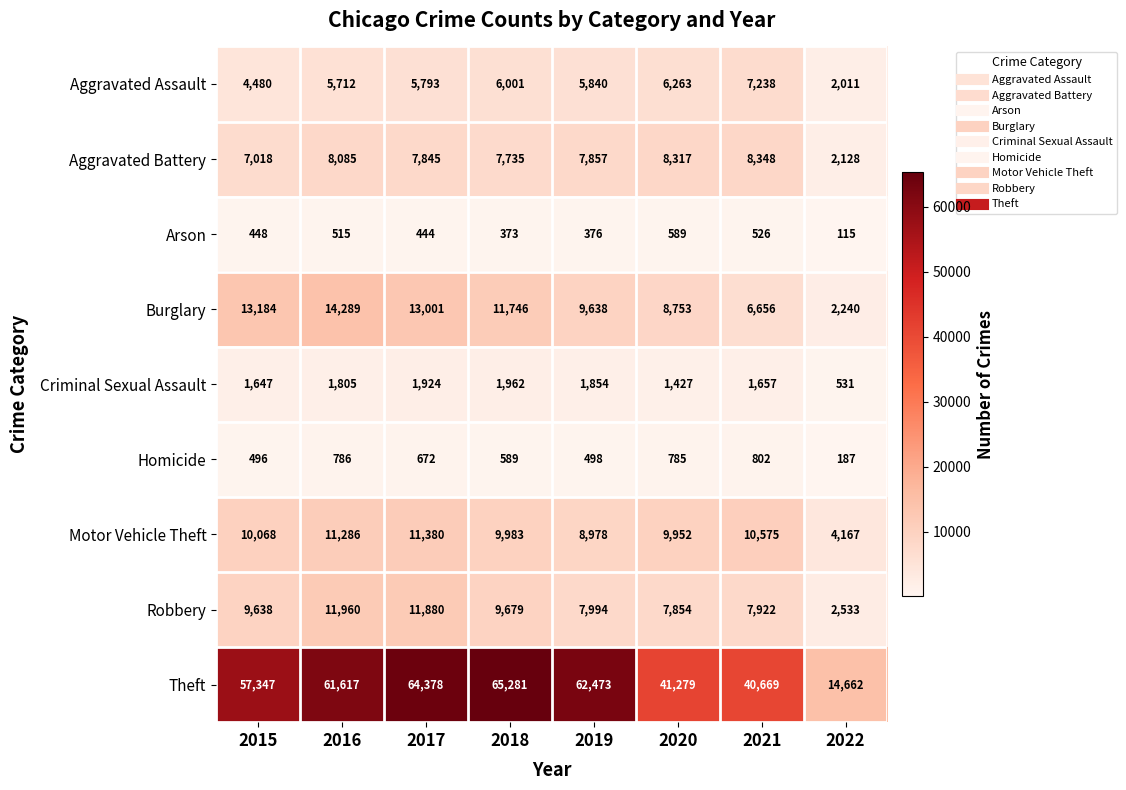

How many values in the Criminal Sexual Assault series are below 1805?

4